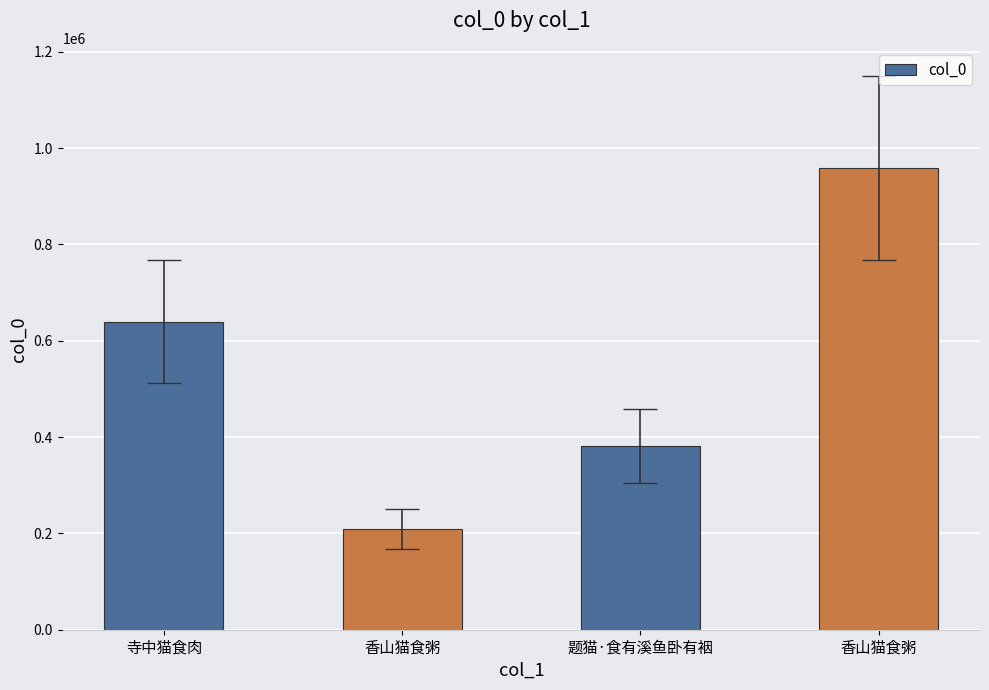

What is the ratio of the value at 香山猫食粥 to the value at 香山猫食粥?

0.2